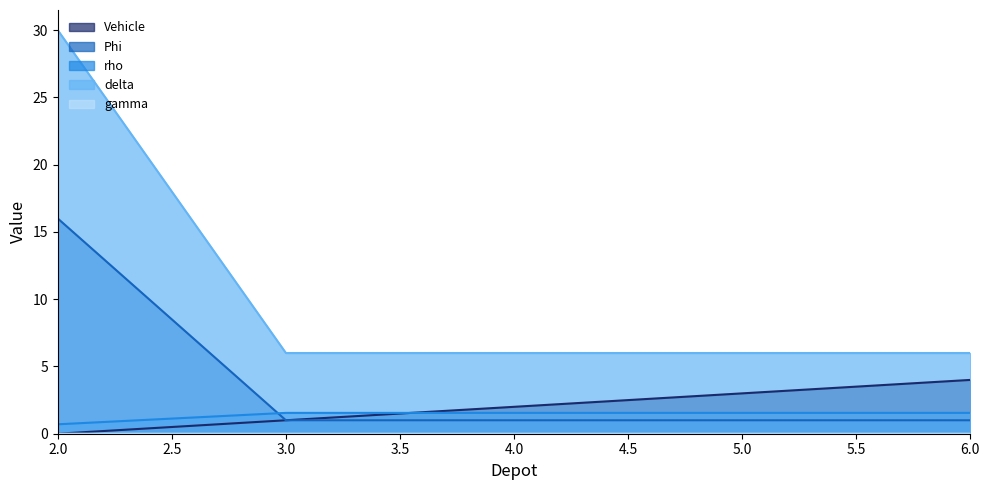

Reading right to left, what are all the values shown in this chart?

Vehicle: 4.0	3.0	2.0	1.0	0.0
Phi: 1.0	1.0	1.0	1.0	16.0
rho: 0.0	0.0	0.0	0.0	0.0
delta: 1.6	1.6	1.6	1.6	0.7
gamma: 6.0	6.0	6.0	6.0	30.0